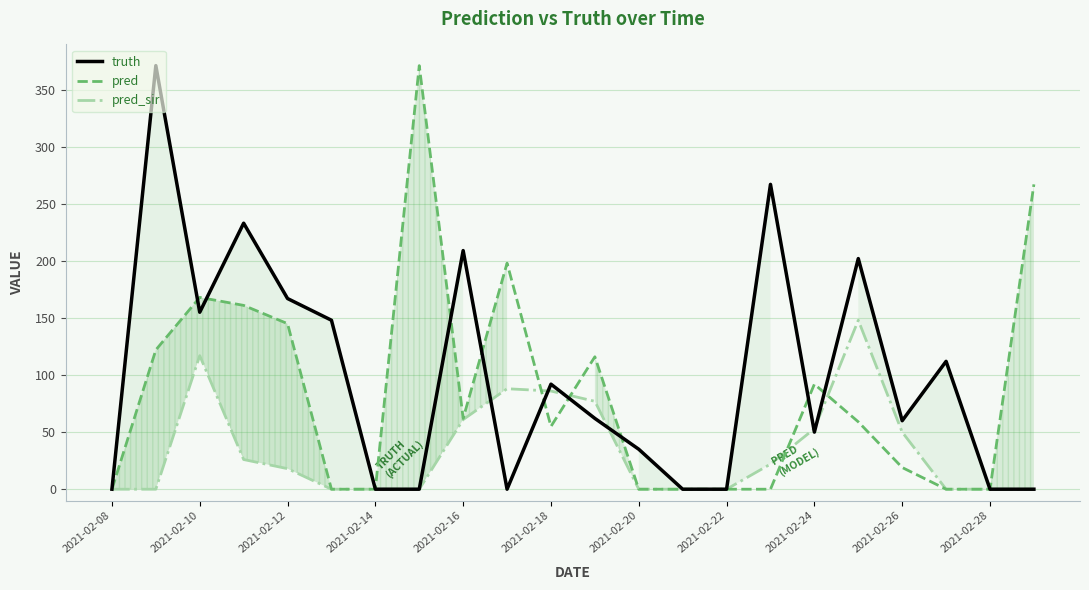

Rank the series by their maximum value, from lowest to highest.

pred_sir, truth, pred